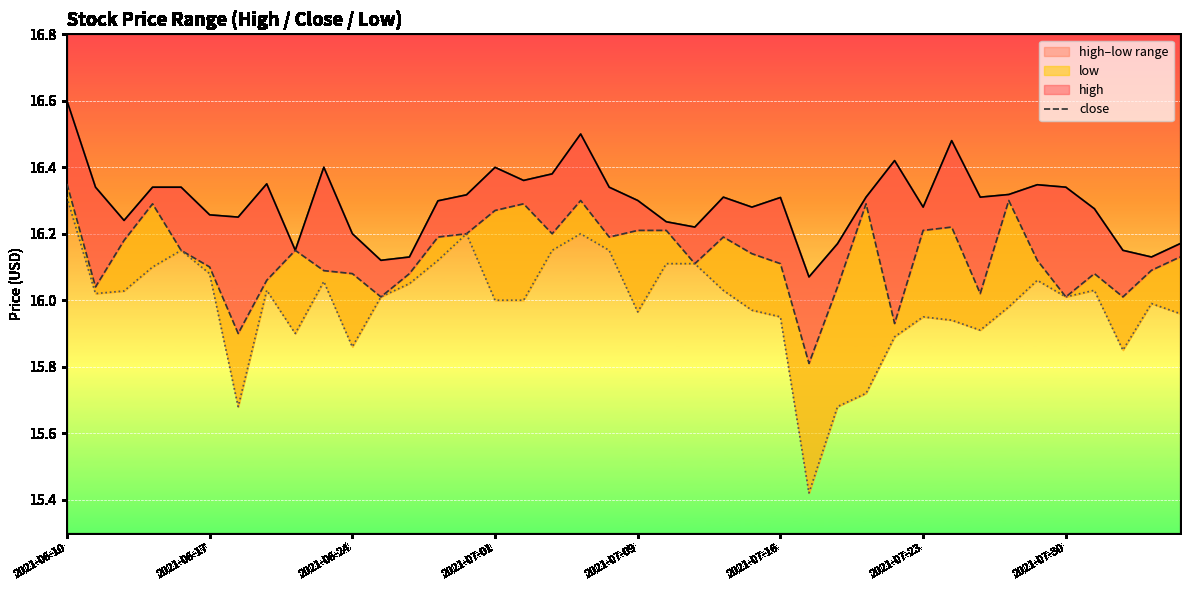

Does the chart display data point markers on the line(s)?

No